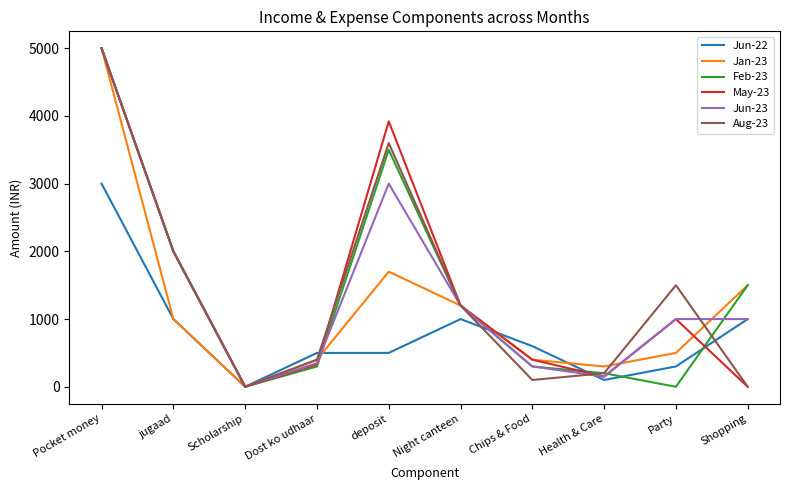

What is the difference between the highest and lowest values at deposit?

3420